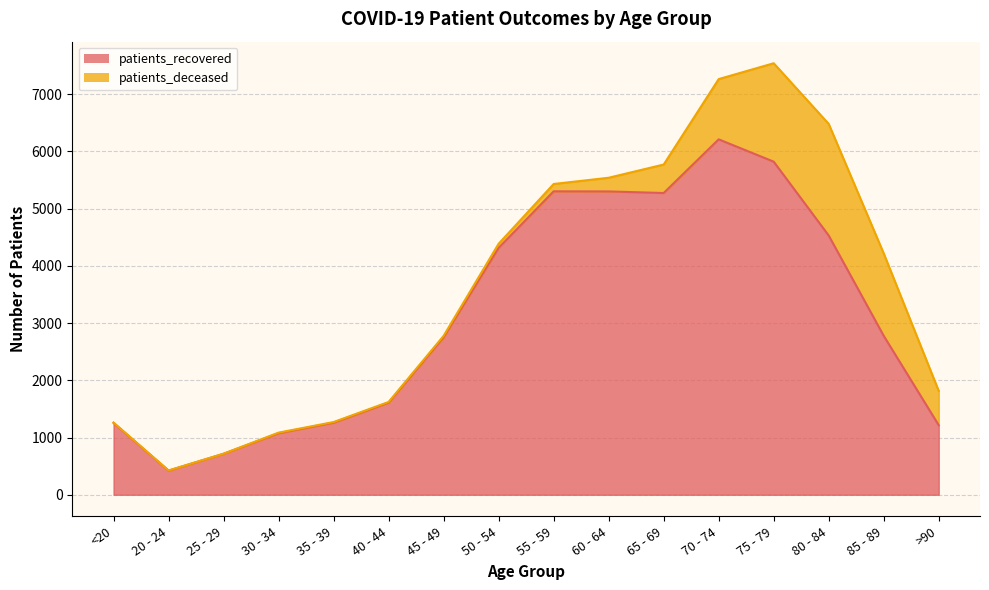

What is the value of the 10th point from the left?

5301